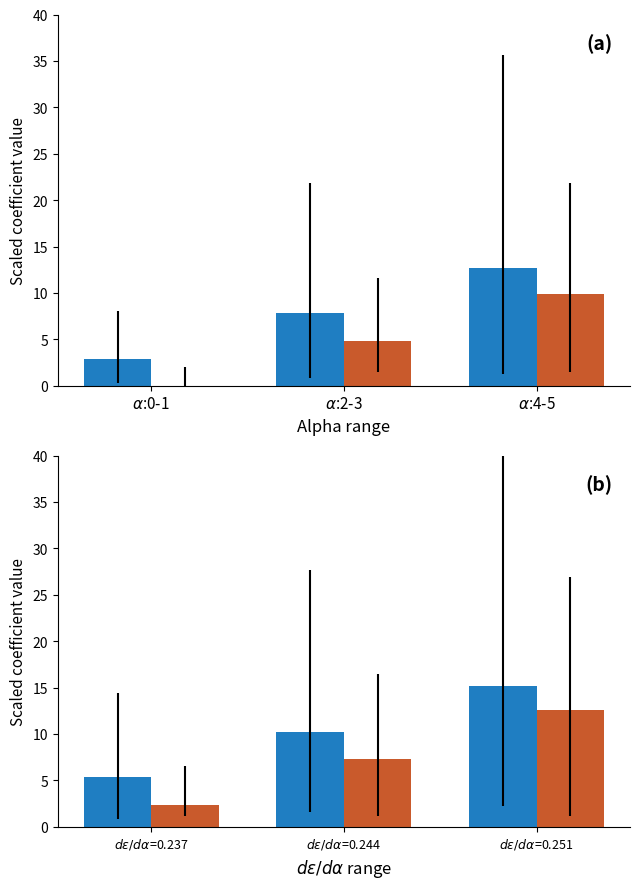

What is the difference between the maximum and minimum values in the CL (scaled) series?

9.8